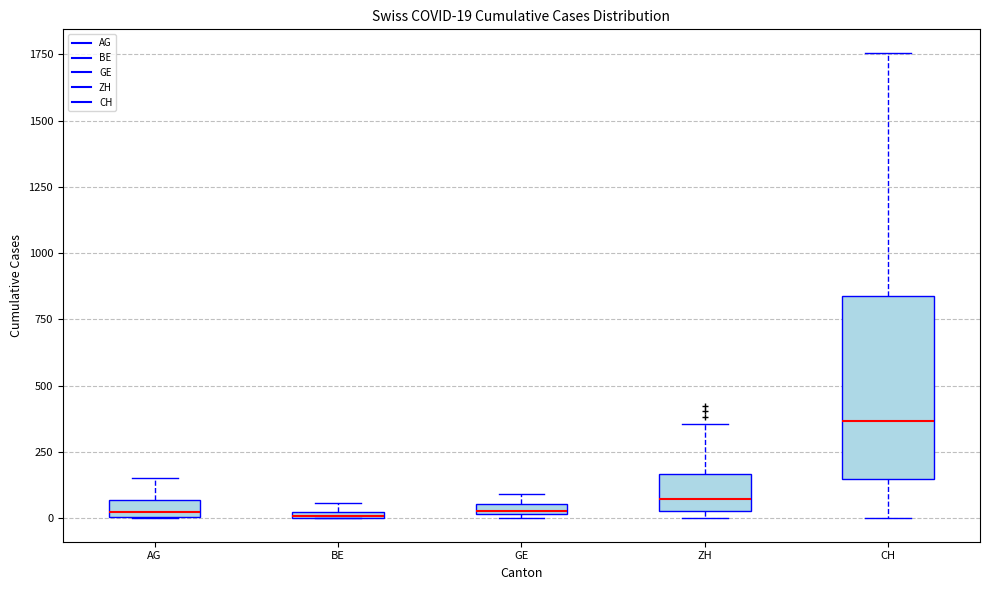

Which box has the highest median line?

CH